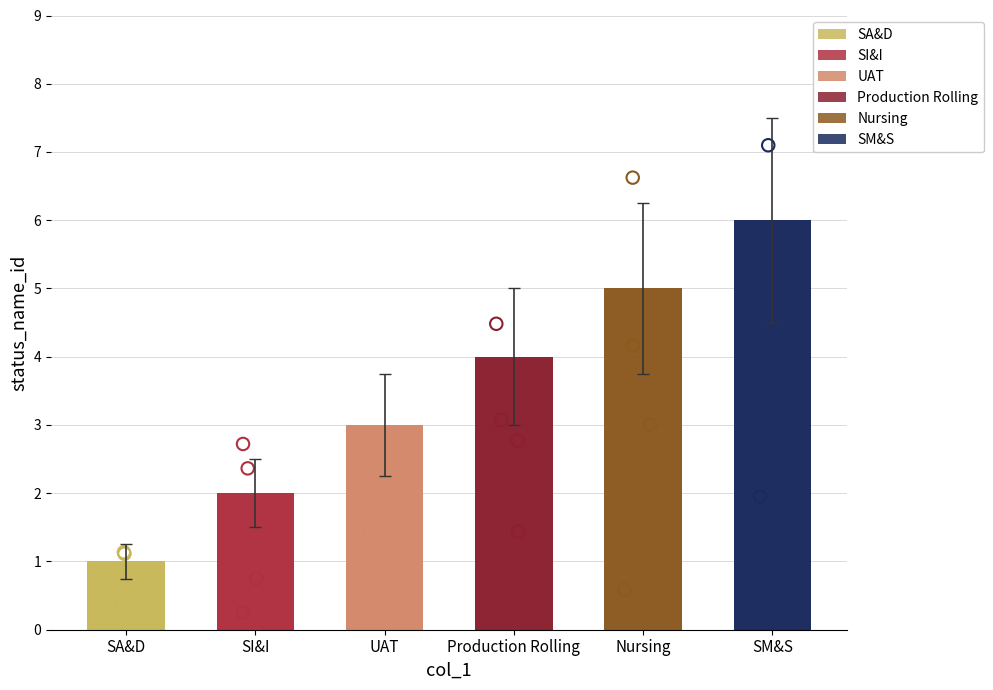

What is the ratio of the value at SA&D to the value at SI&I?

0.5